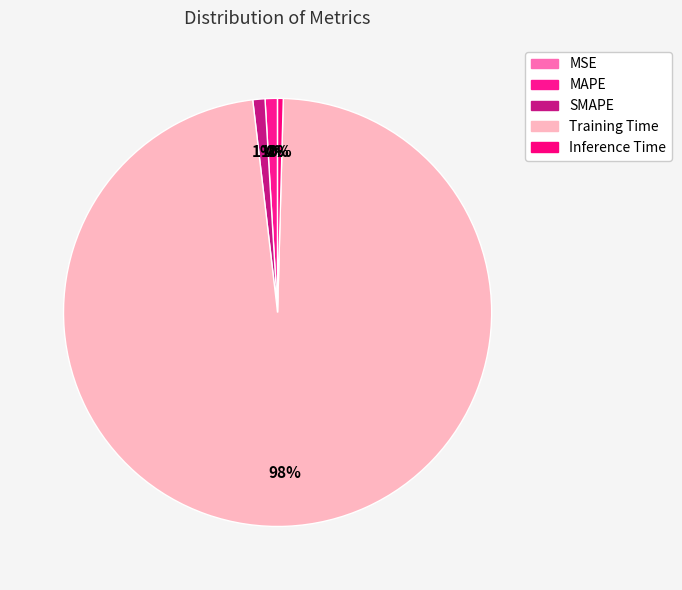

Do MSE and SMAPE together represent more than half of the pie?

No